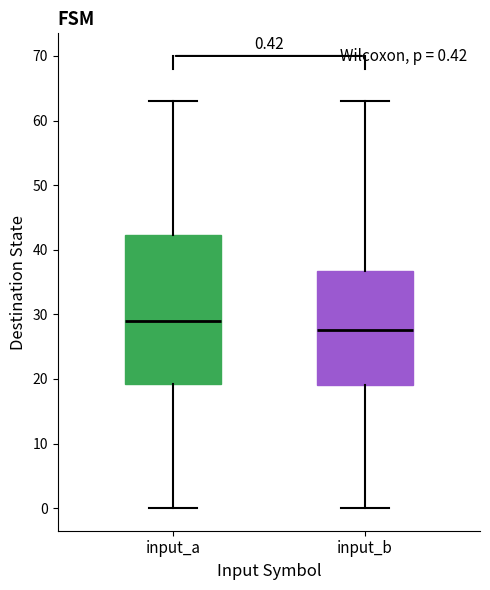

Which box has the lowest median line?

input_b